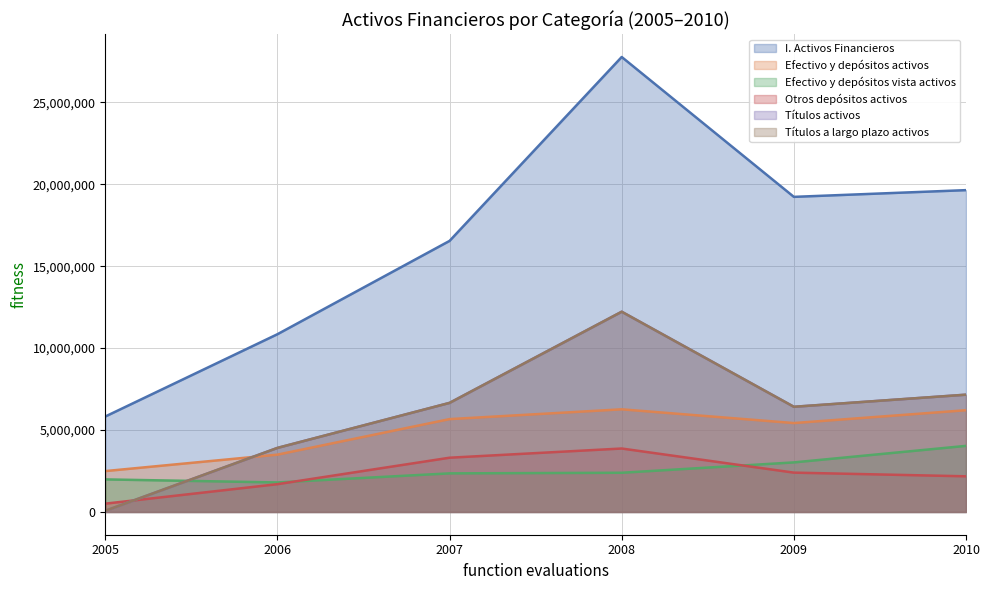

True or false: Otros depósitos activos has a value of 1696565 at 2006.

True